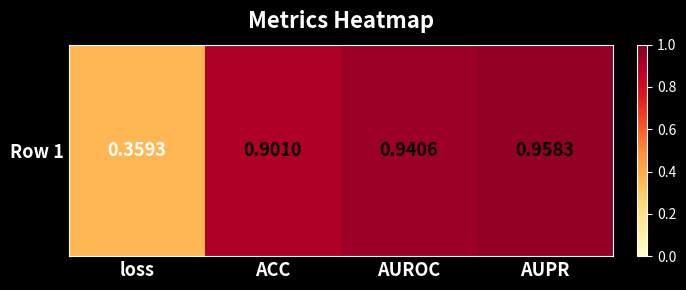

List the labels in order of value, largest first.

AUPR, AUROC, ACC, loss